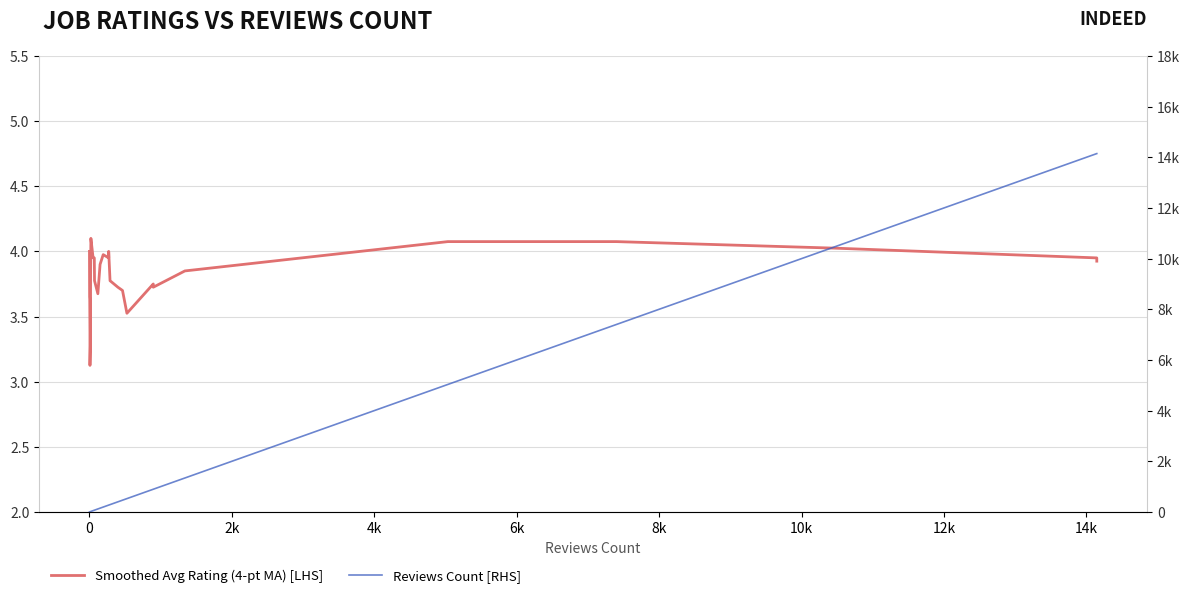

What is the highest value of the Reviews Count [RHS] series?

14146.0